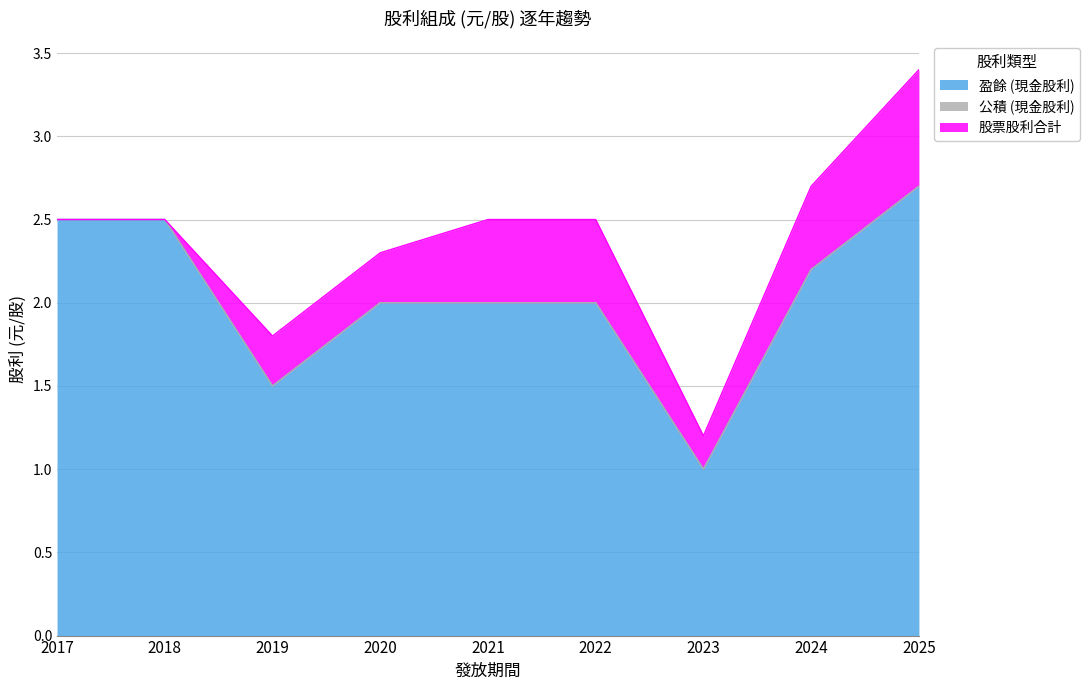

What is the sum of all 盈餘 (現金股利) values?

18.4